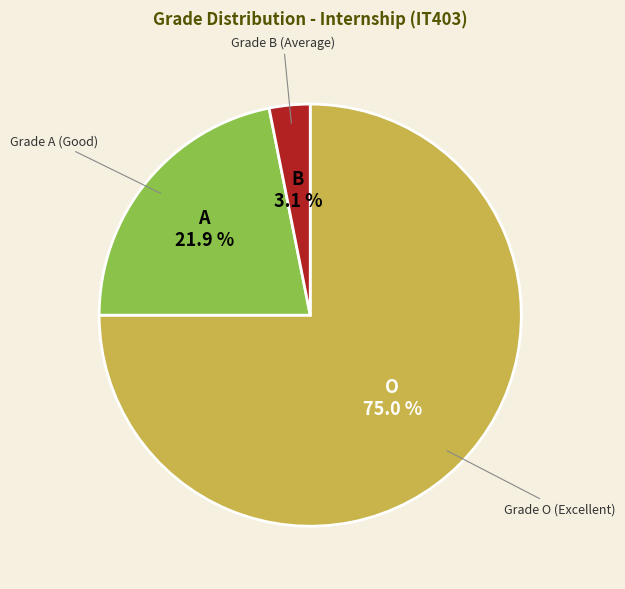

Is there any slice that represents more than half of the pie?

Yes